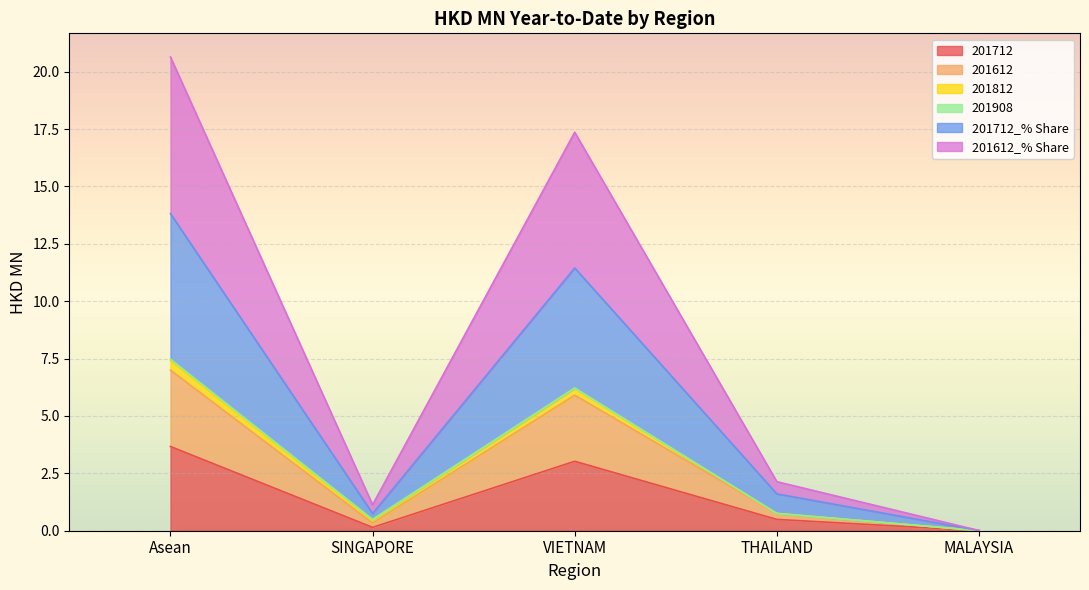

The value of 201712_% Share at Asean is 13.8. True or false?

True